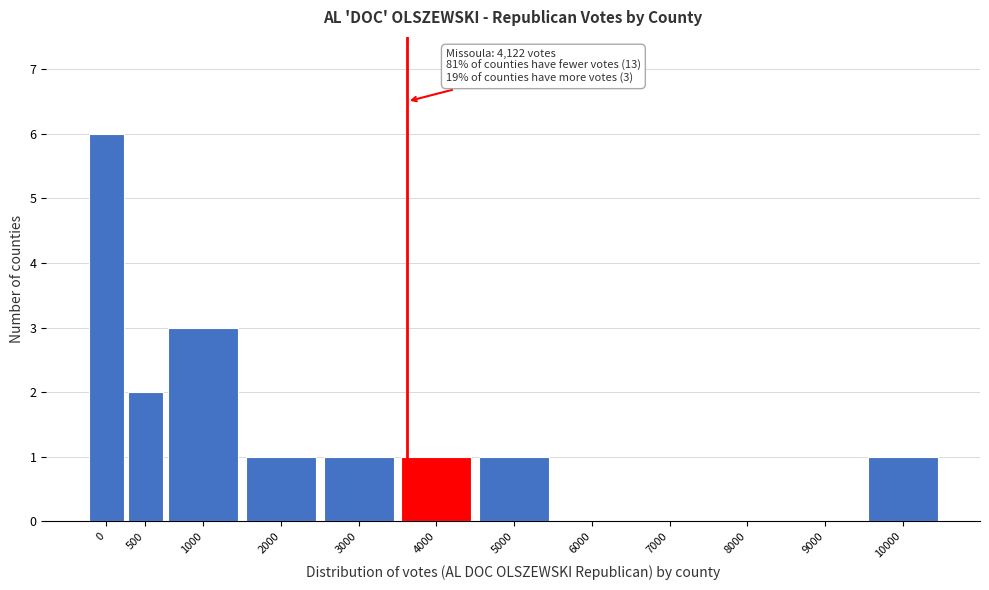

Reading left to right, what are all the values shown in this chart?

0=6	500=2	1000=3	2000=1	3000=1	4000=1	5000=1	6000=0	7000=0	8000=0	9000=0	10000=1